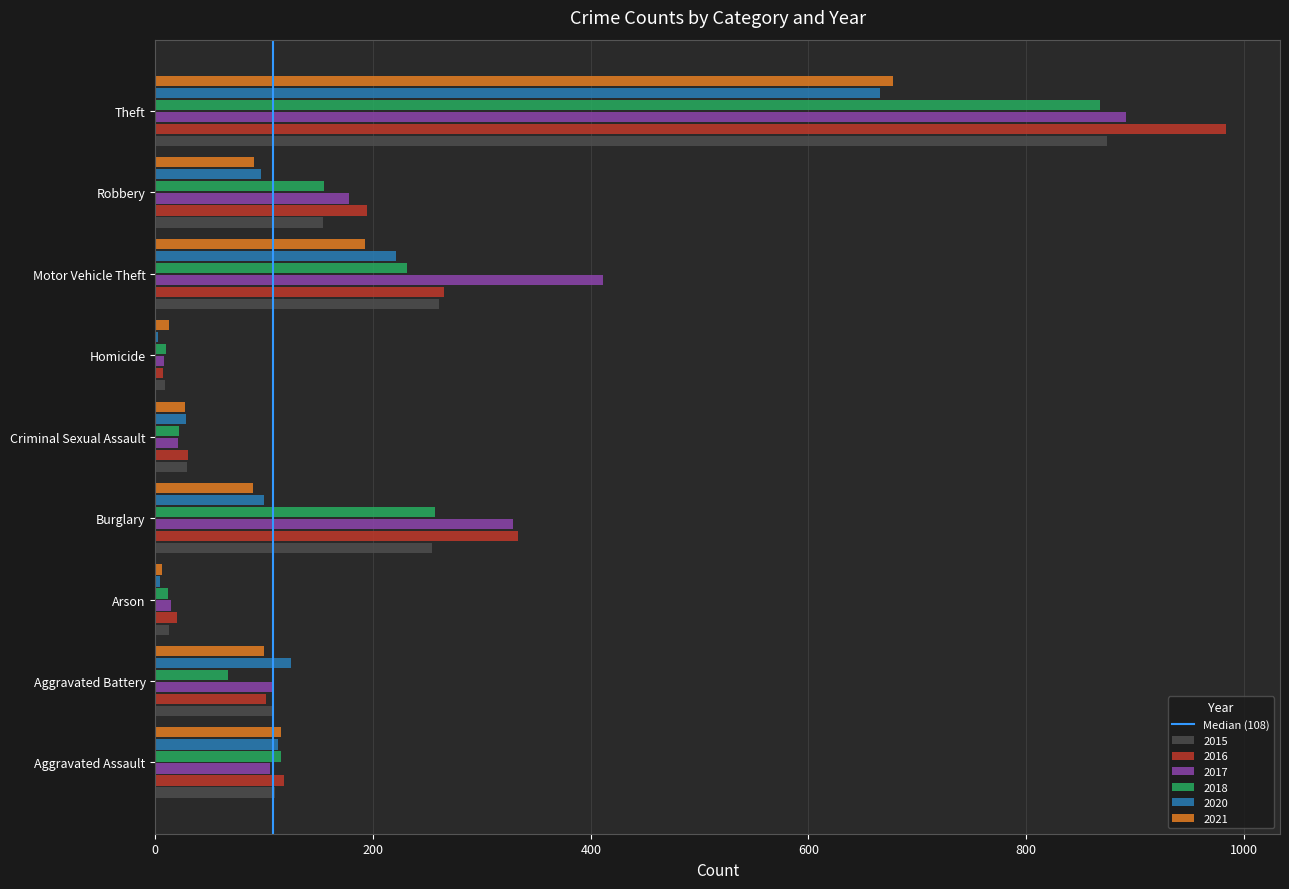

How many data points does each series have?

9